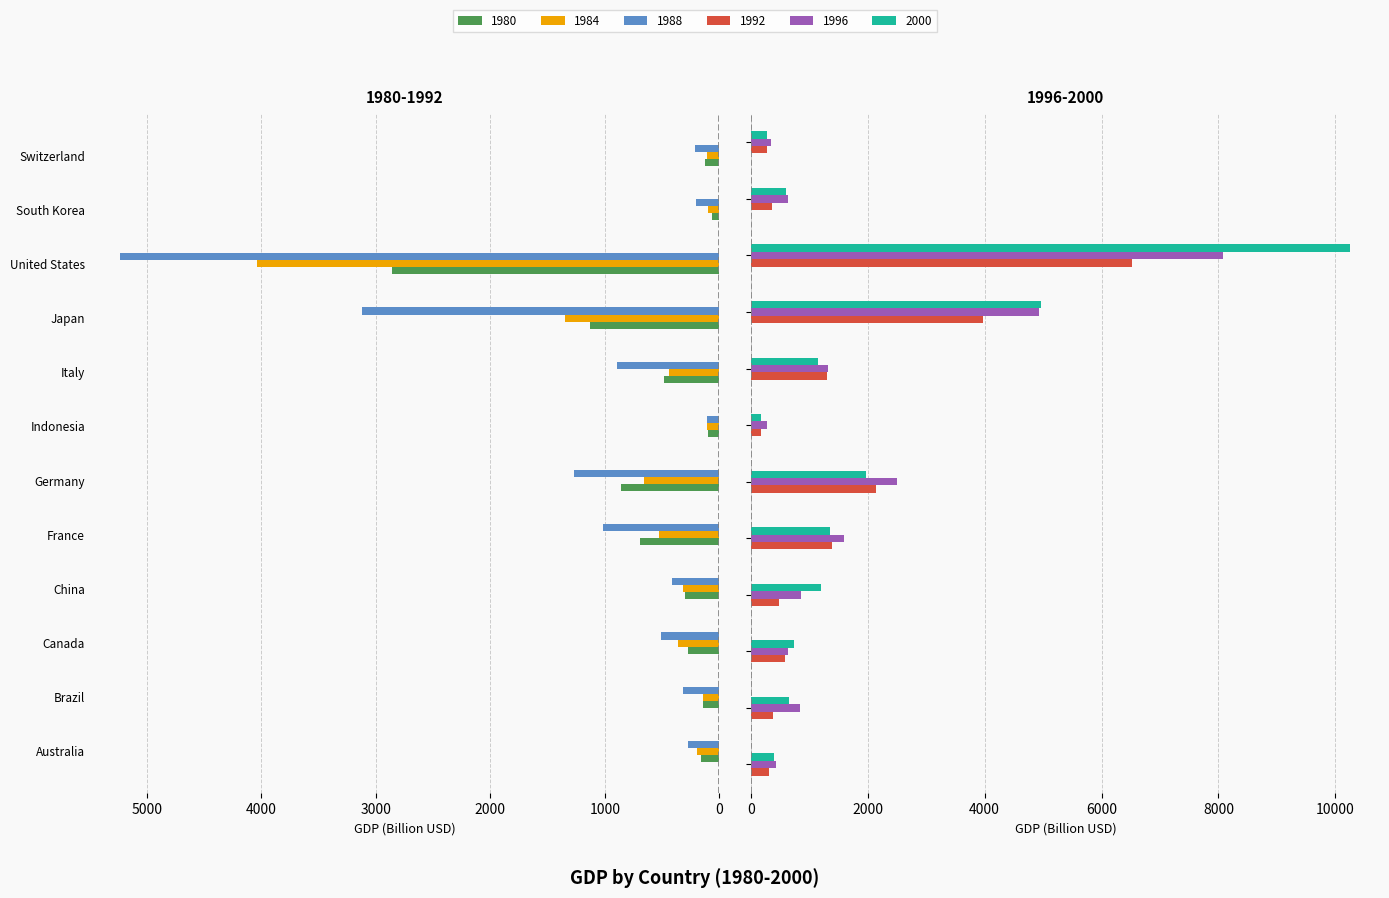

Where is 1988 nearest to the value 2671?

Japan